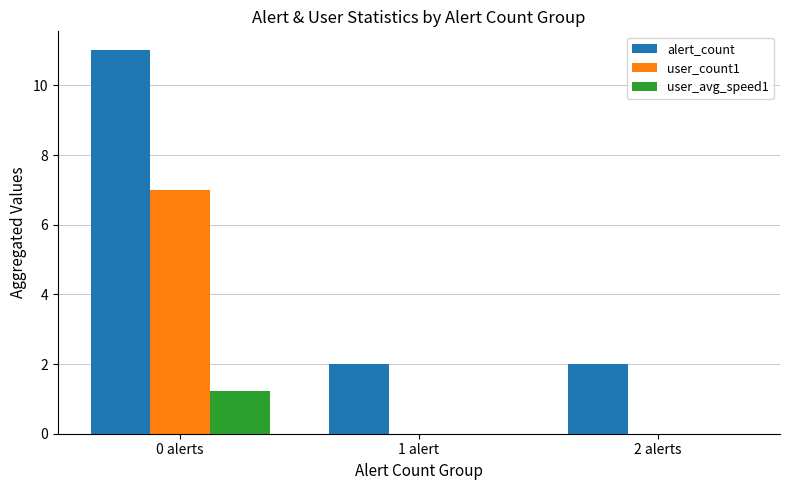

Are the bars horizontal?

No